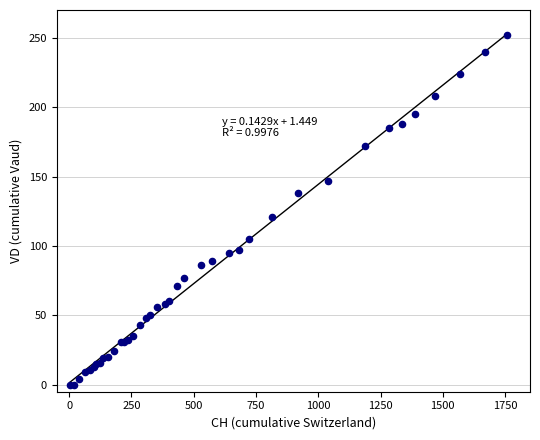

What Y value in the scatter plot is closest to 126?

121